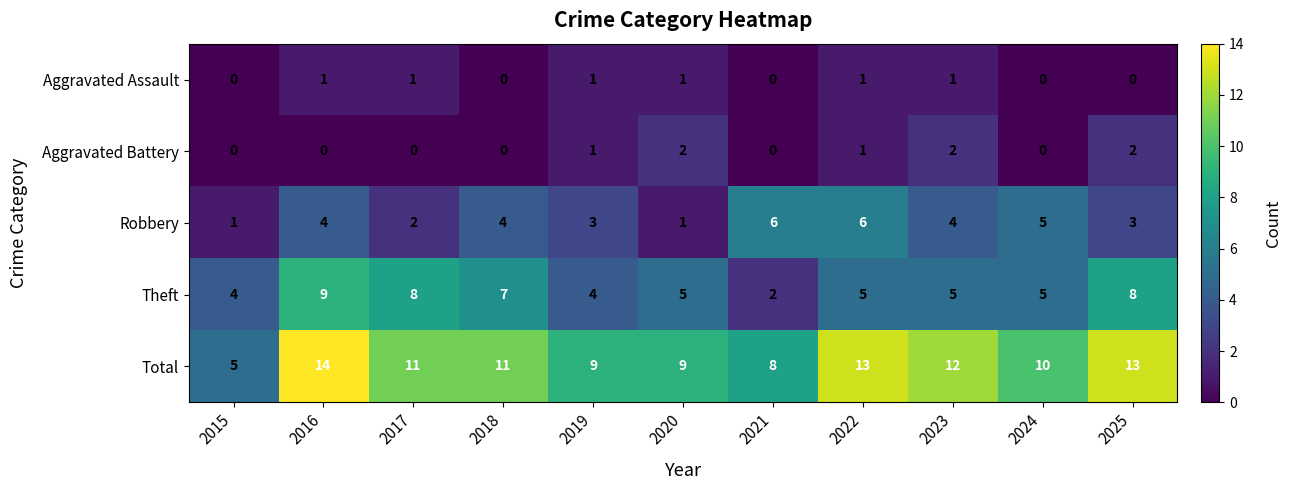

Is it true that Aggravated Battery equals 0 at 2018?

True